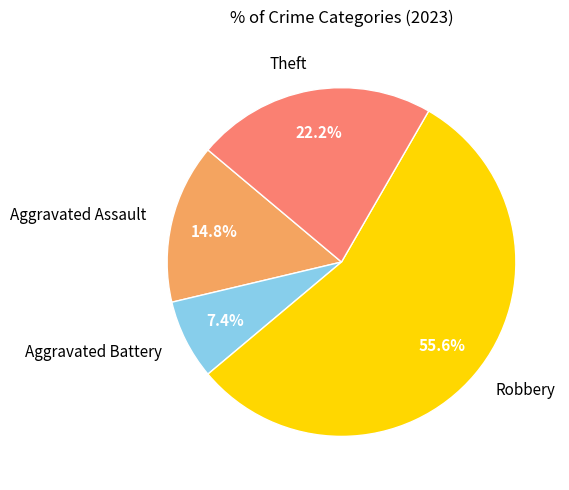

To the nearest percent, what is the combined percentage of Theft and Robbery?

78%